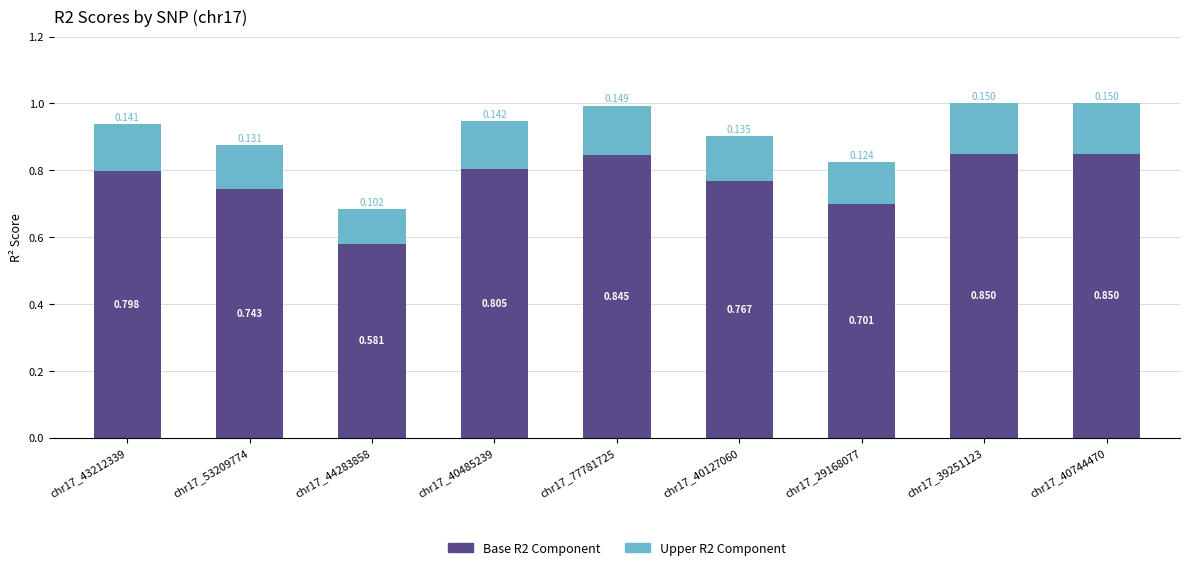

Does the chart contain any negative values?

No